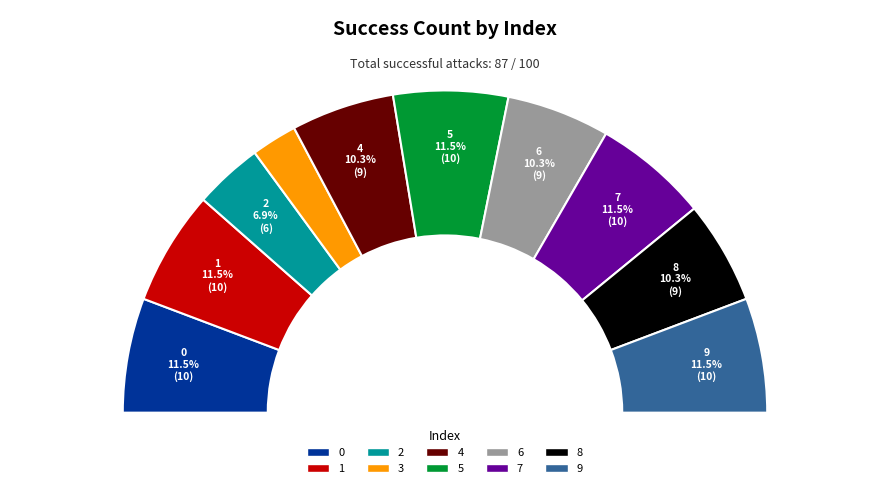

Is it true that 3 is 1% of the pie?

False